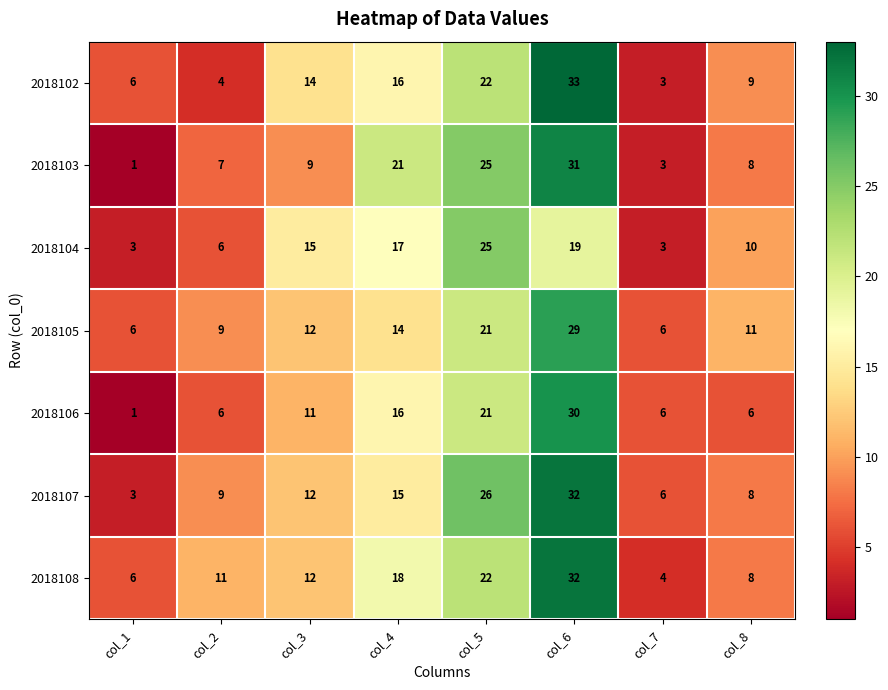

What is the sum of the 2018102 values at col_3 and col_8?

23